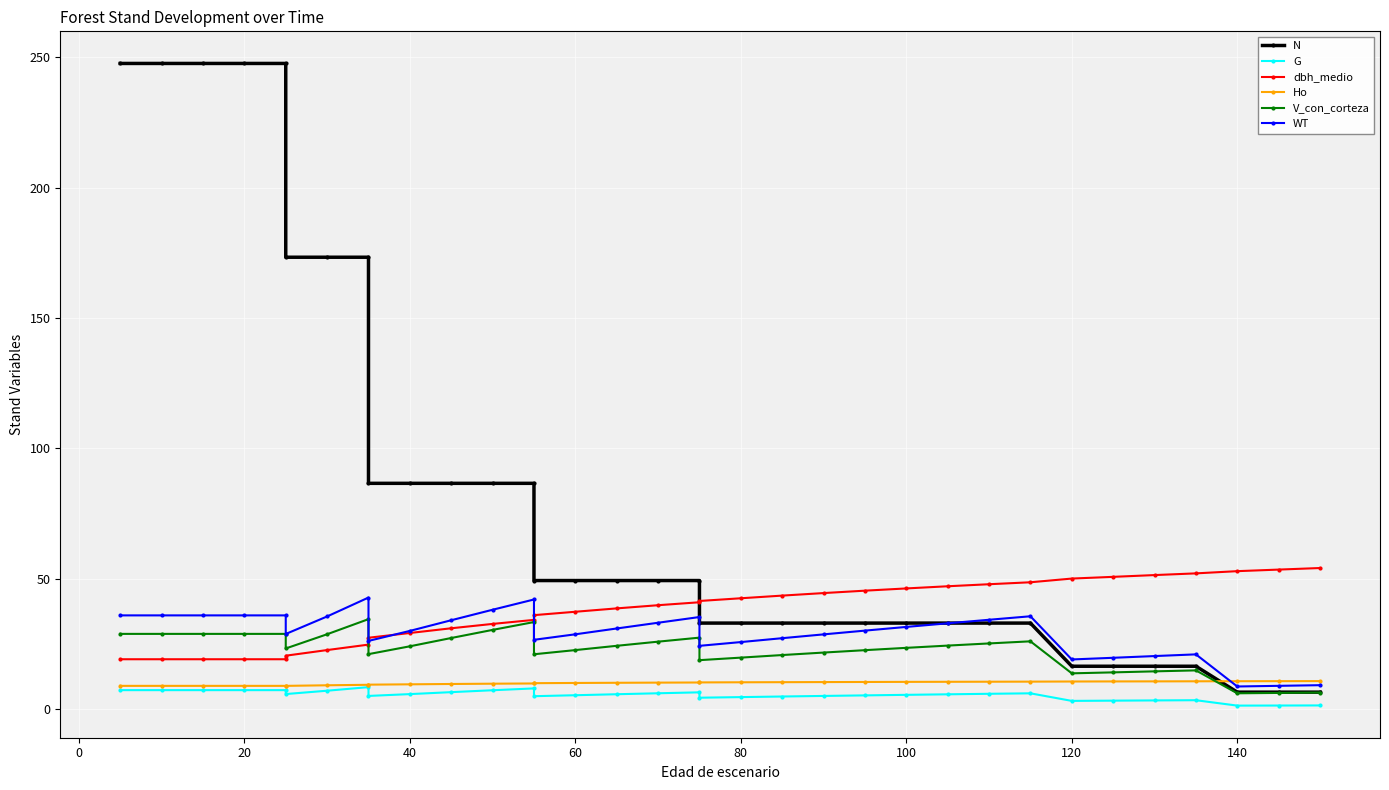

What is the average value of the N series?

83.0